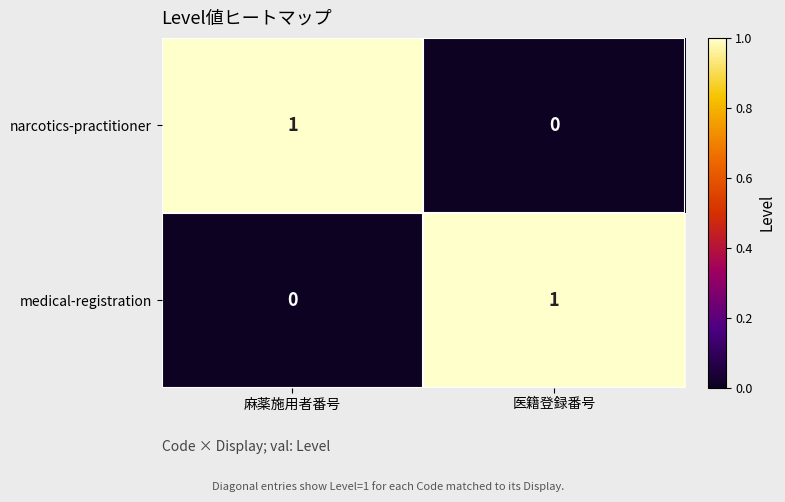

Reading left to right, list all the values displayed in this chart.

narcotics-practitioner: 1	0
medical-registration: 0	1